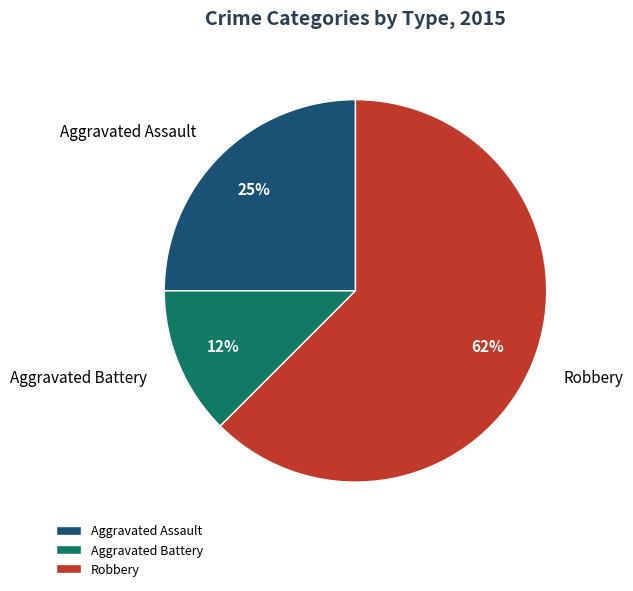

How many segments does this pie chart have?

3